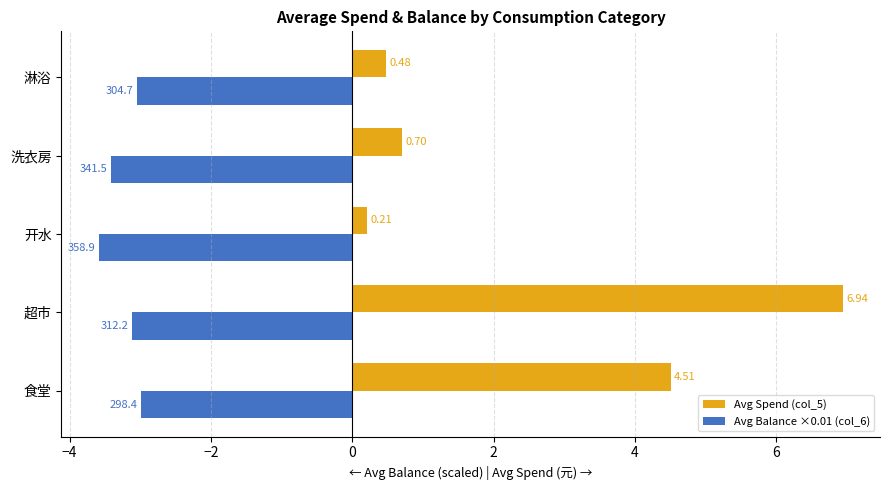

List the series in order of their overall mean, highest first.

Avg Spend (col_5), Avg Balance ×0.01 (col_6)